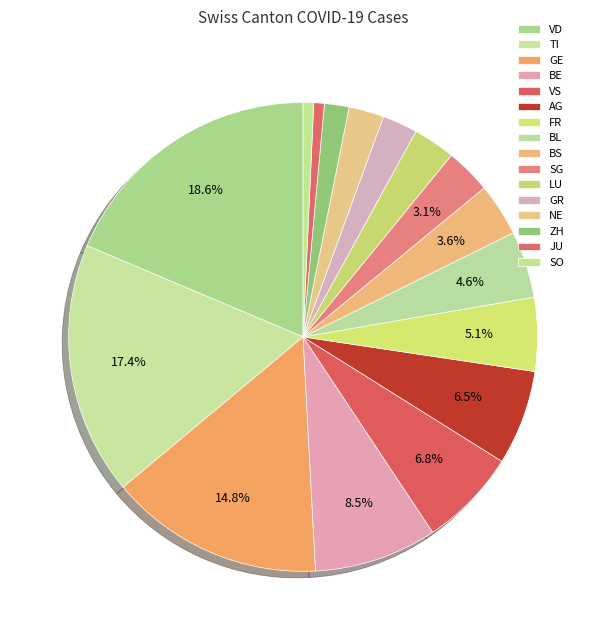

How many segments does this pie chart have?

16